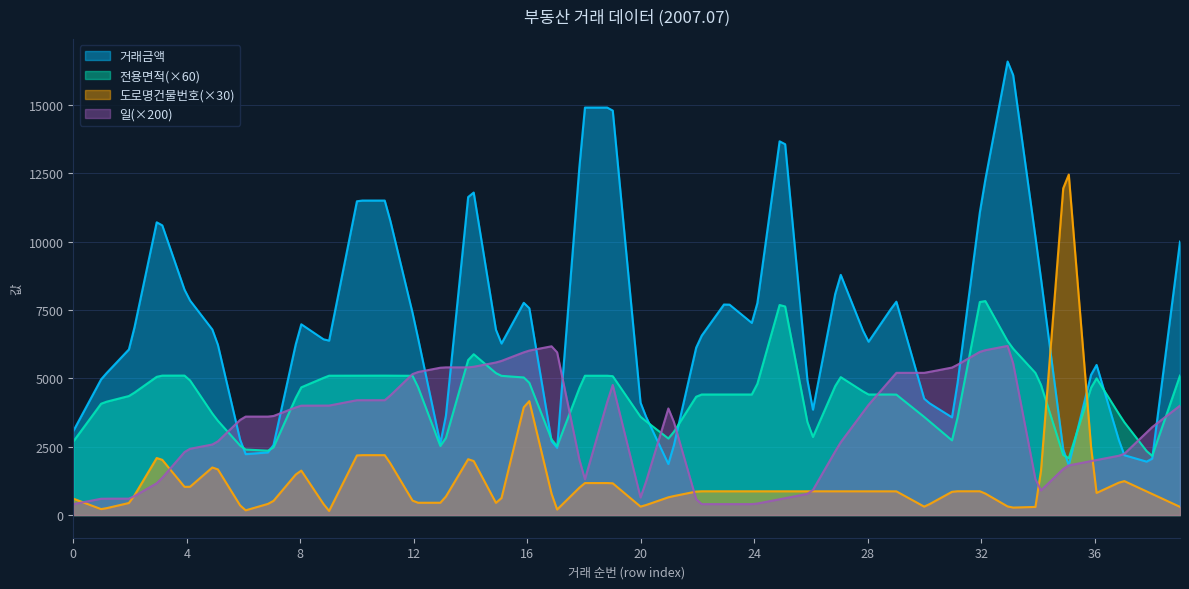

Reading left to right, what are all the values shown in this chart?

거래금액: 3070.0	5000.0	6100.0	11000.0	8000.0	6650.0	2220.0	2300.0	7000.0	6300.0	11500.0	11500.0	7200.0	2300.0	12500.0	6100.0	8000.0	1800.0	14900.0	14900.0	4000.0	1800.0	6350.0	7800.0	6950.0	14500.0	3500.0	8900.0	6300.0	7820.0	4200.0	3550.0	11500.0	16998.0	9450.0	1480.0	5700.0	2200.0	1900.0	10000.0
전용면적: 44.8	68.3	72.7	85.0	85.0	59.3	40.0	39.1	77.6	84.9	85.0	85.0	84.9	39.1	99.6	85.0	83.7	39.7	84.9	84.9	59.6	46.2	73.5	73.5	73.5	134.8	45.0	84.5	73.5	73.5	59.6	45.0	134.8	103.7	84.8	30.3	85.0	57.4	35.0	85.0
도로명건물본번호코드: 20.0	7.0	15.0	73.0	31.0	61.0	5.0	15.0	56.0	4.0	73.0	73.0	15.0	15.0	73.0	8.0	149.0	5.0	39.0	39.0	10.0	22.0	29.0	29.0	29.0	29.0	29.0	29.0	29.0	29.0	10.0	29.0	29.0	9.0	10.0	449.0	26.0	42.0	26.0	10.0
일: 2.0	3.0	3.0	6.0	12.0	13.0	18.0	18.0	20.0	20.0	21.0	21.0	26.0	27.0	27.0	28.0	30.0	31.0	6.0	24.0	3.0	20.0	2.0	2.0	2.0	3.0	4.0	13.0	20.0	26.0	26.0	27.0	30.0	31.0	4.0	9.0	10.0	11.0	16.0	20.0